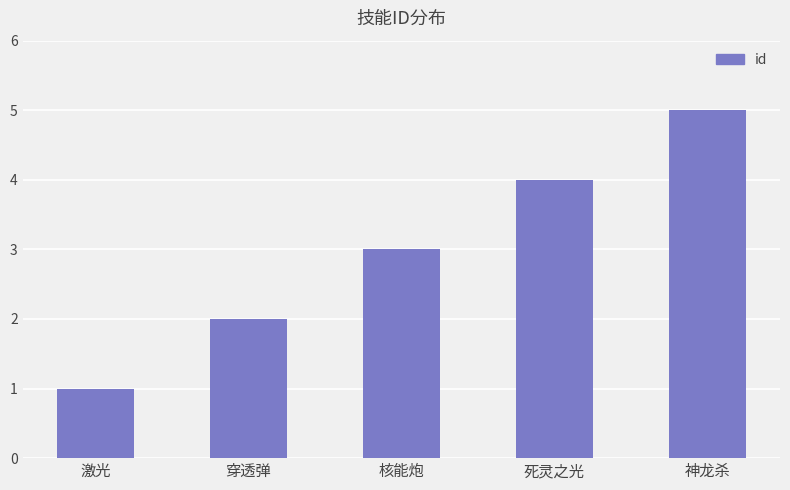

The value at 神龙杀 is 5. True or false?

True